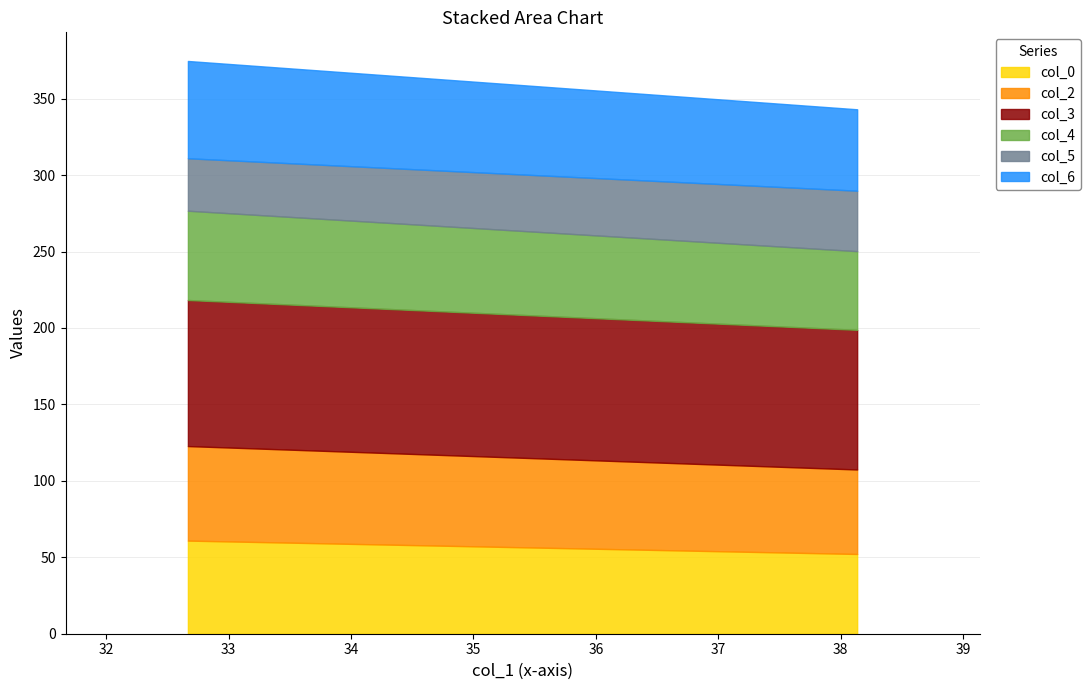

What is the highest value of the col_6 series?

63.7